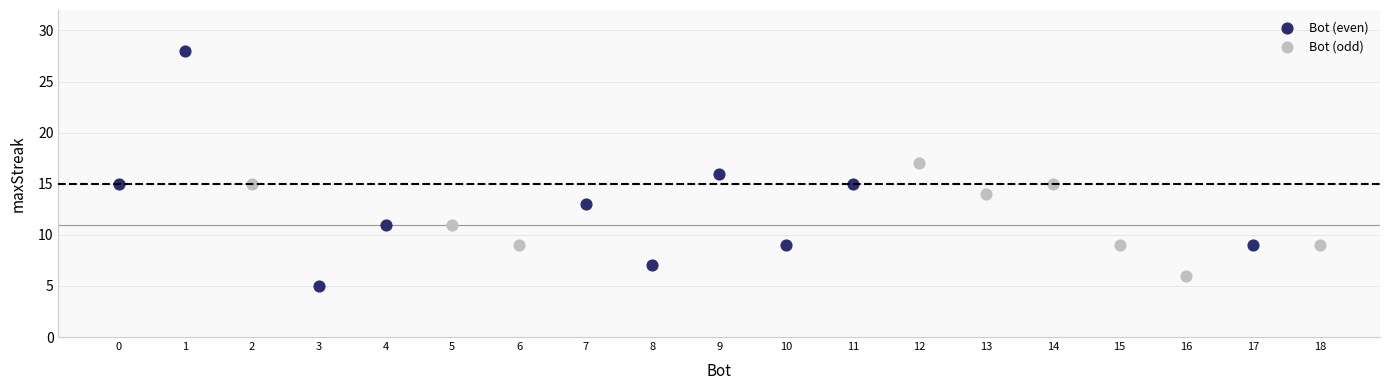

Which series has the largest Y range (max minus min)?

Bot (even)